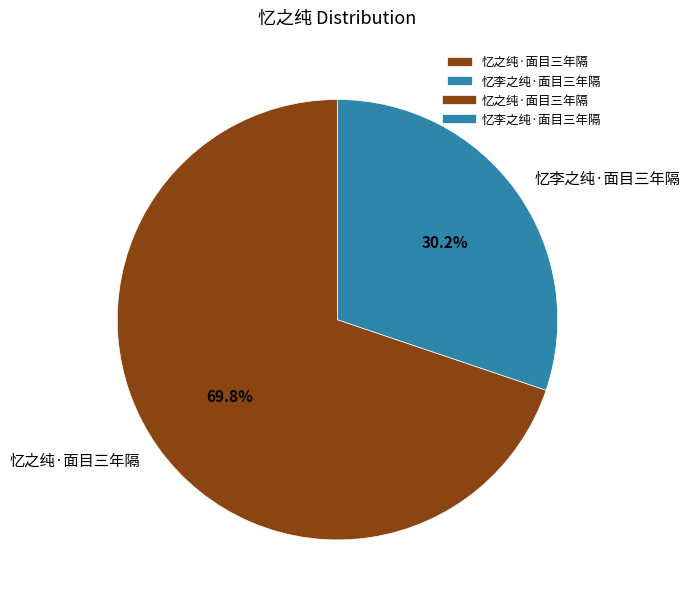

What percentage is NOT represented by 忆之纯·面目三年隔?

30.2%